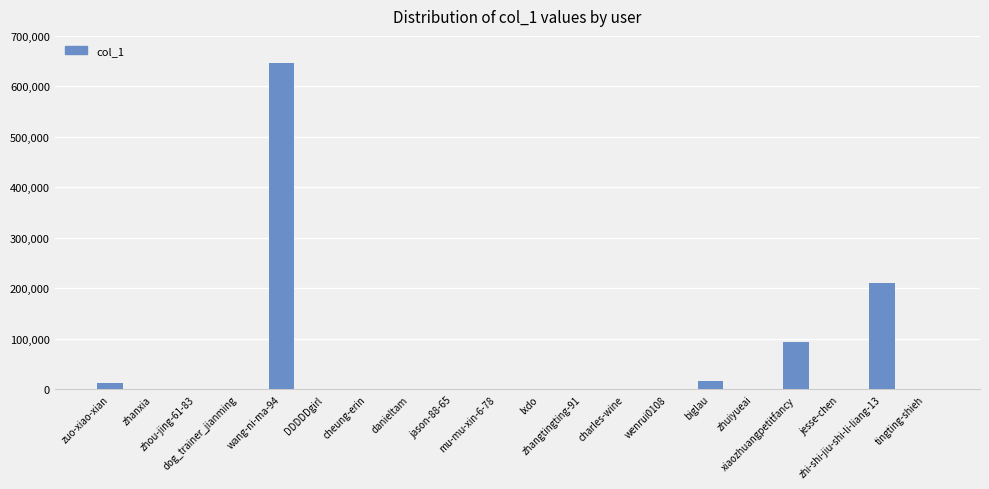

What is the sum of all values?

987259